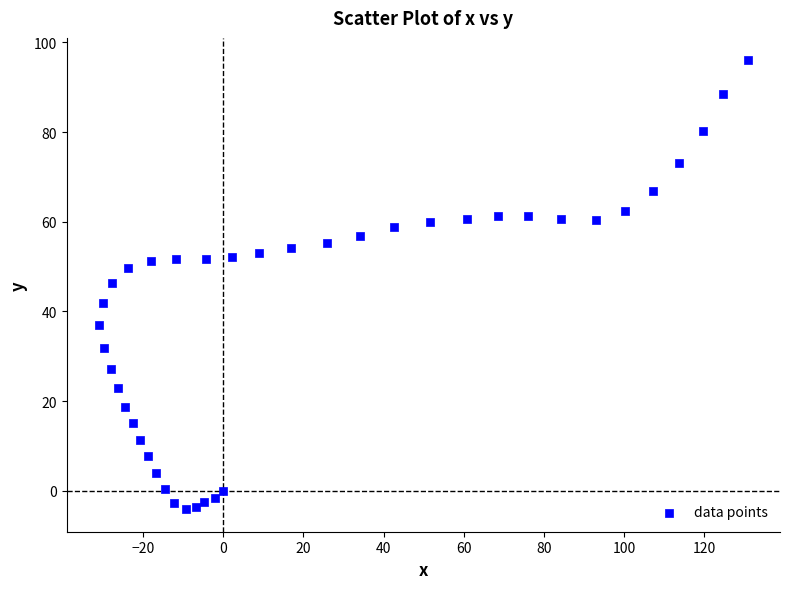

What Y value in the scatter plot is closest to 45?

46.4